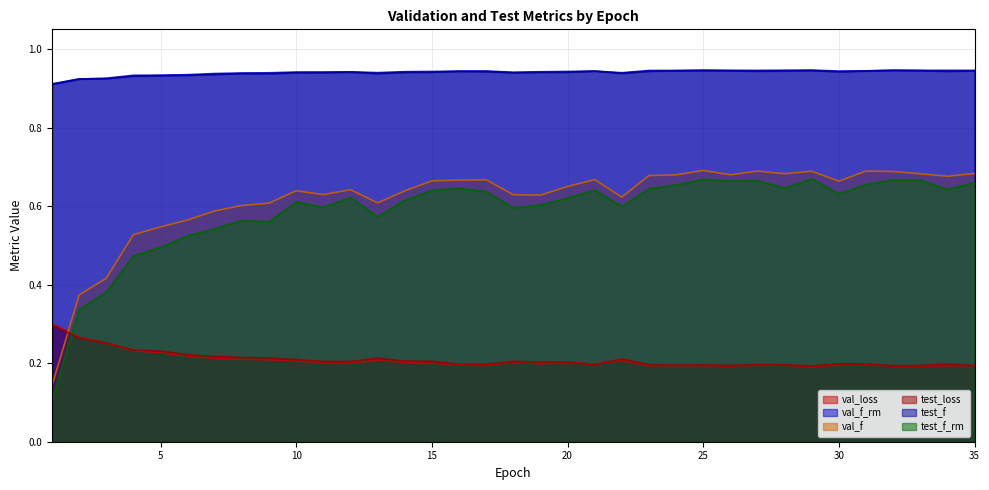

At which category is the sum across all series the highest?

25